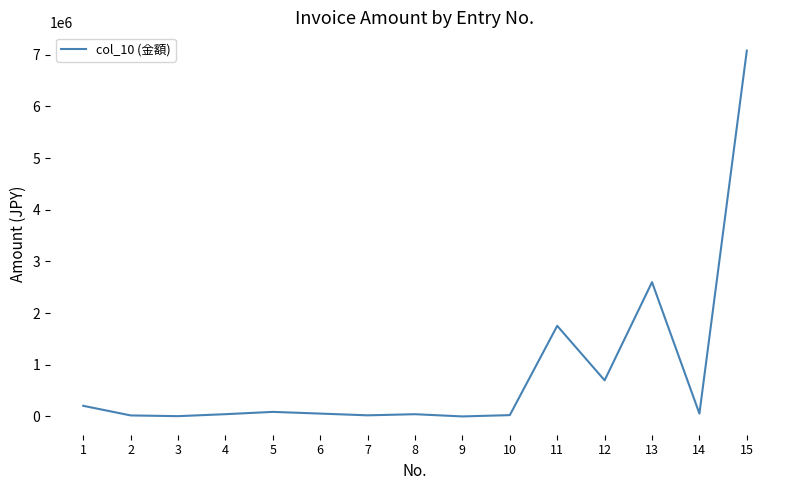

The value at 12 is 700000. True or false?

True